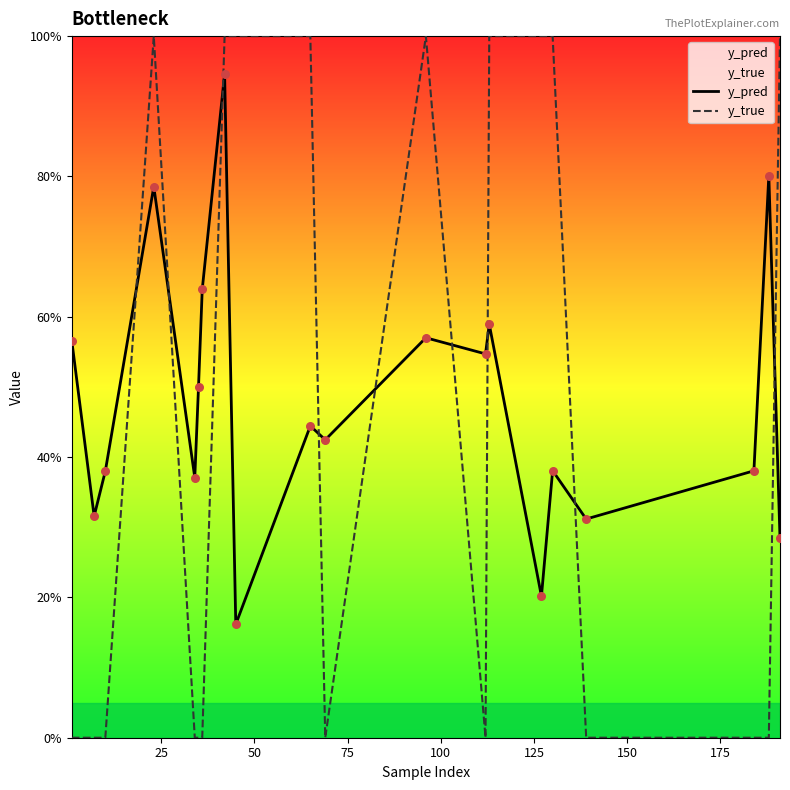

At how many categories does at least one series exceed 0?

20